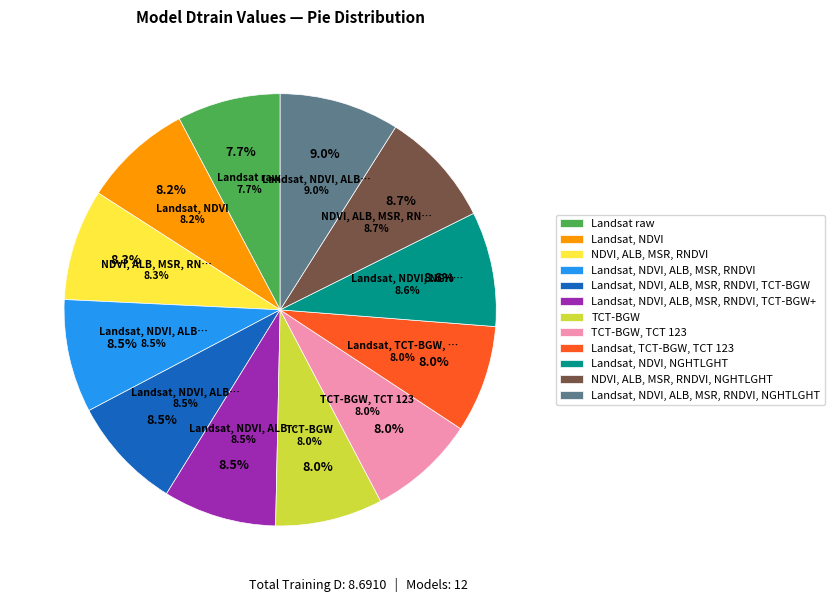

Rank the categories by value from lowest to highest.

Landsat raw, TCT-BGW, TCT-BGW, TCT 123, Landsat, TCT-BGW, TCT 123, Landsat, NDVI, NDVI, ALB, MSR, RNDVI, Landsat, NDVI, ALB, MSR, RNDVI, Landsat, NDVI, ALB, MSR, RNDVI, TCT-BGW, Landsat, NDVI, ALB, MSR, RNDVI, TCT-BGW+, Landsat, NDVI, NGHTLGHT, NDVI, ALB, MSR, RNDVI, NGHTLGHT, Landsat, NDVI, ALB, MSR, RNDVI, NGHTLGHT